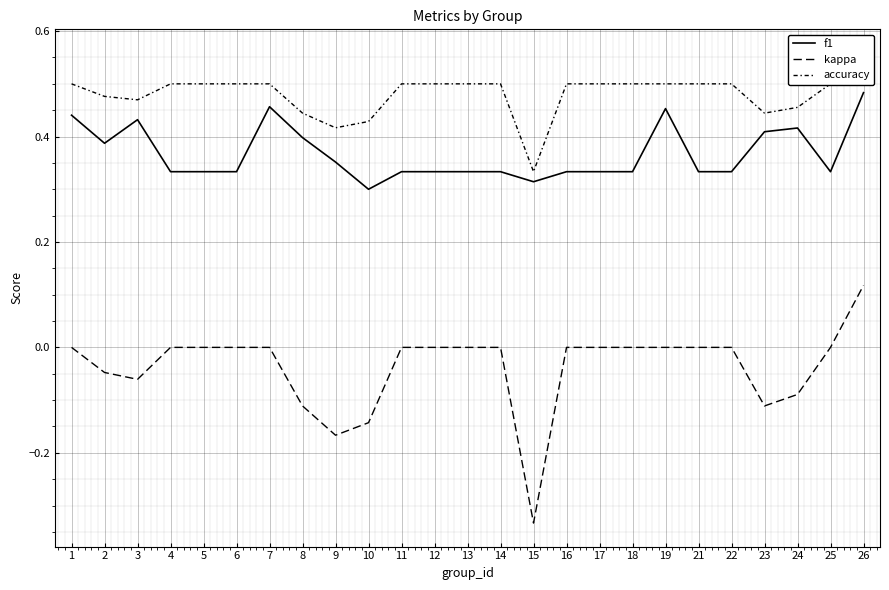

How many distinct data groups are displayed?

3